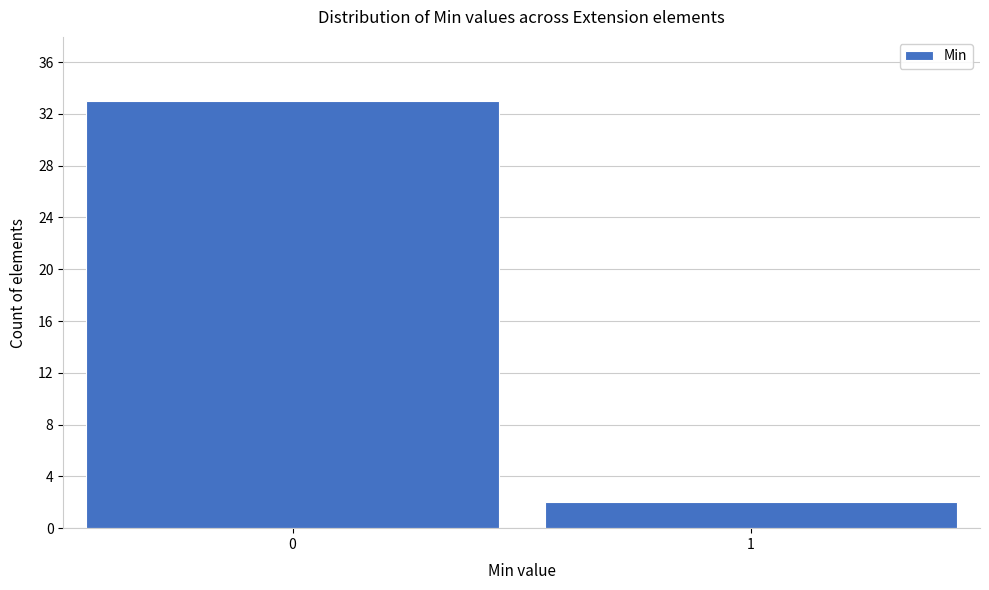

Reading right to left, list all the values displayed in this chart.

2	33